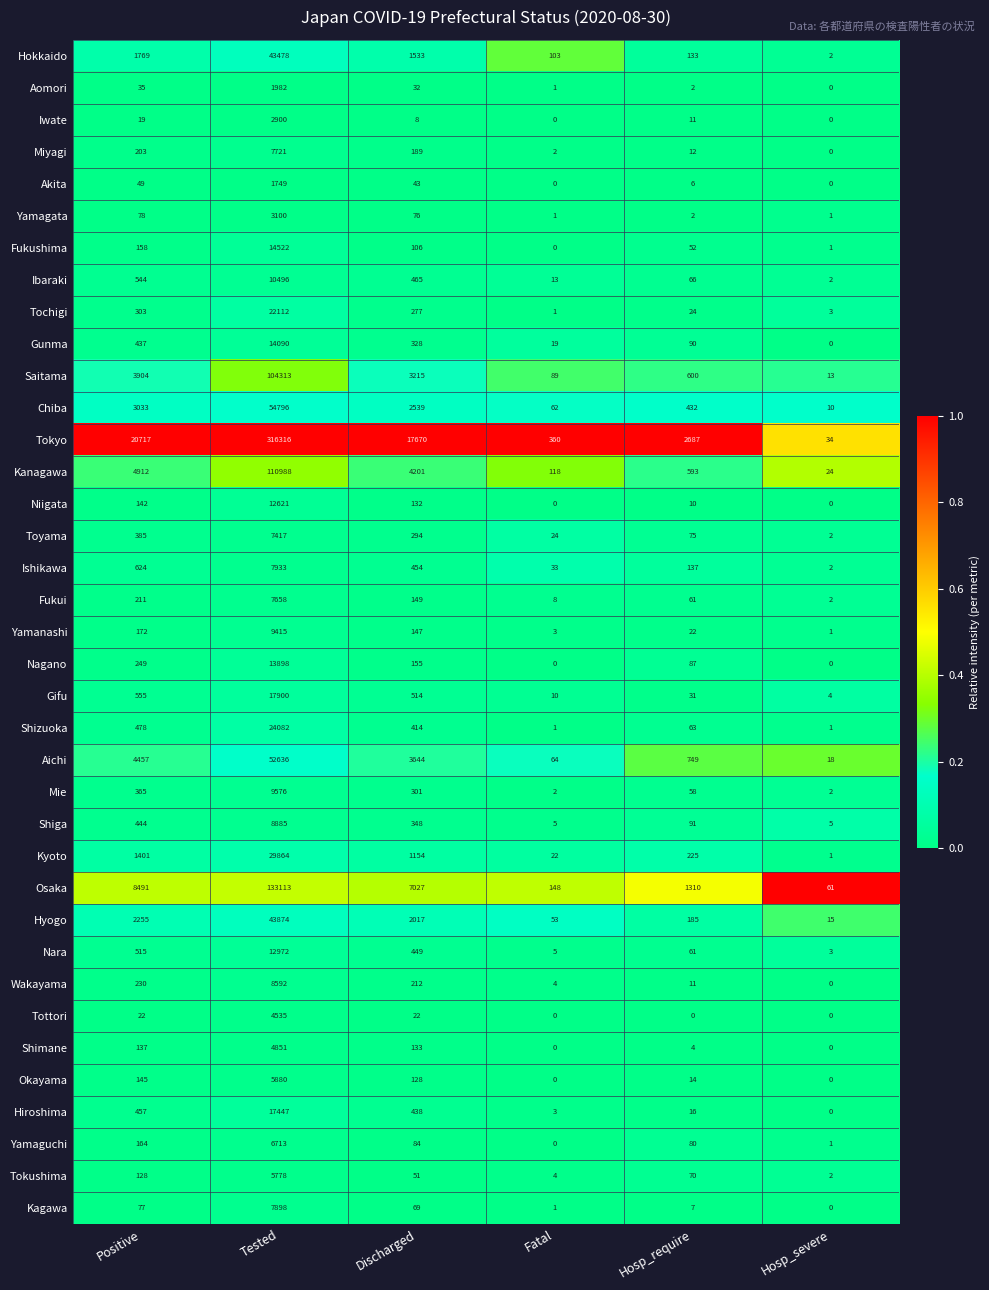

List the series in order of their peak value, highest first.

Tokyo, Osaka, Kanagawa, Saitama, Chiba, Aichi, Hyogo, Hokkaido, Kyoto, Shizuoka, Tochigi, Gifu, Hiroshima, Fukushima, Gunma, Nagano, Nara, Niigata, Ibaraki, Mie, Yamanashi, Shiga, Wakayama, Ishikawa, Kagawa, Miyagi, Fukui, Toyama, Yamaguchi, Okayama, Tokushima, Shimane, Tottori, Yamagata, Iwate, Aomori, Akita